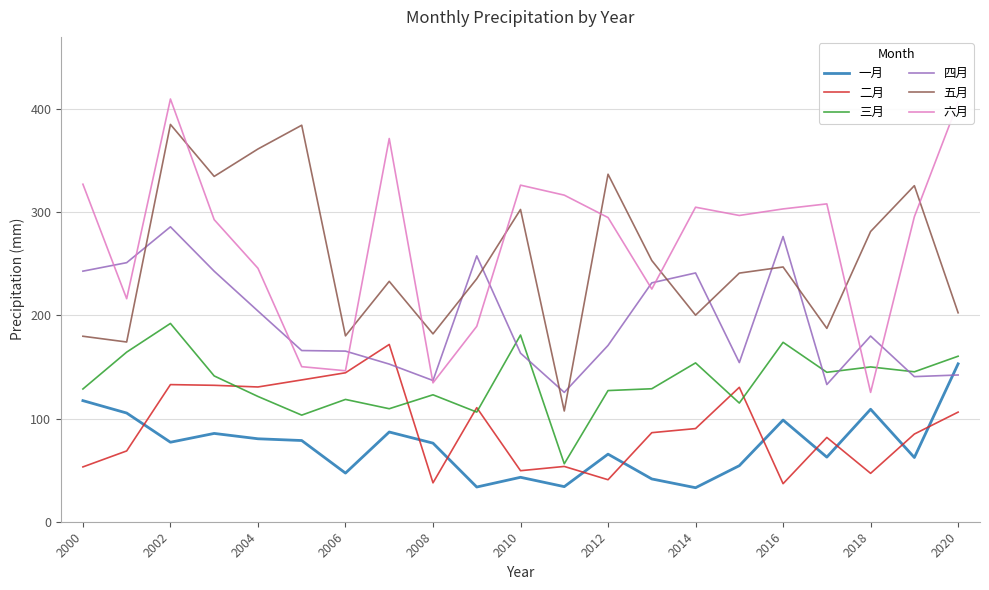

In 四月, how many points are lower than both neighbors (excluding endpoints)?

5